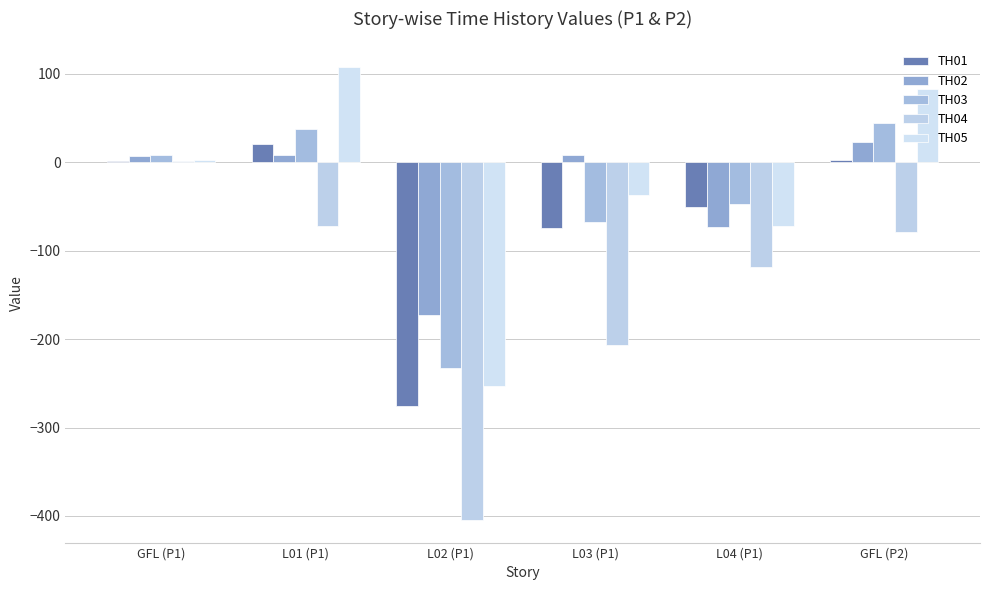

Count the number of data series in this chart.

5